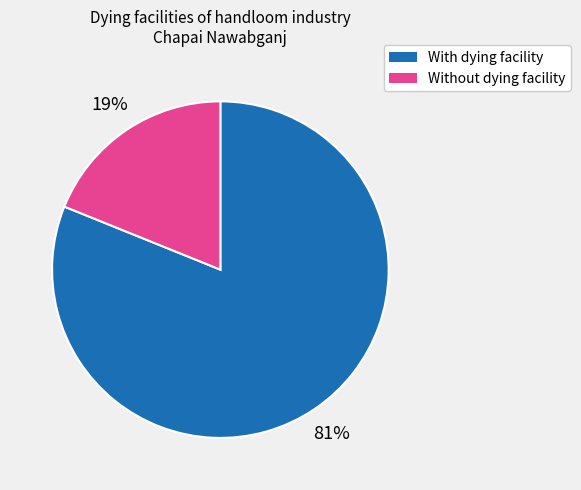

To the nearest percent, what is the difference between the largest and smallest slice percentages?

62%